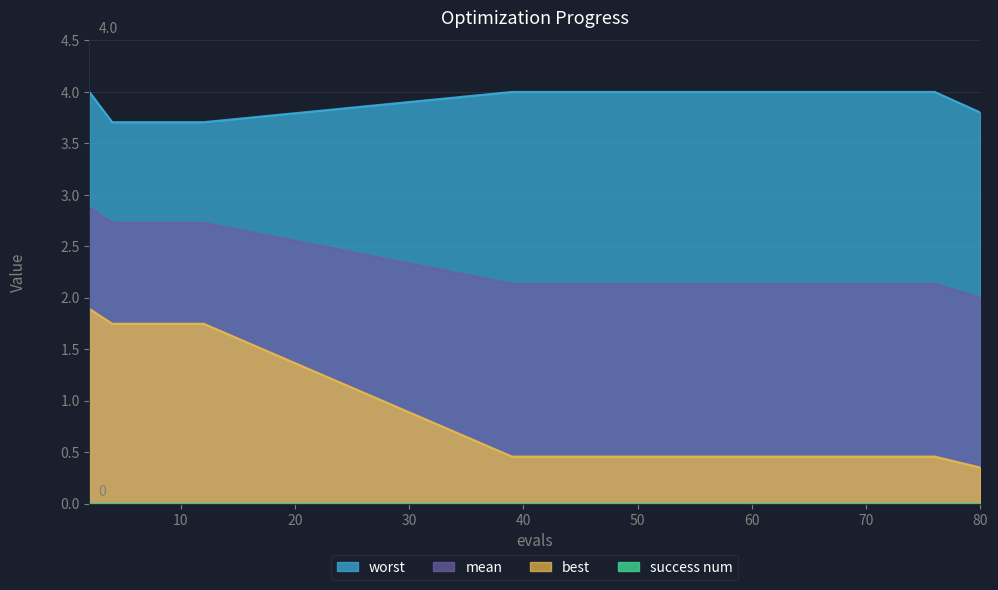

List the series in order of their overall mean, lowest first.

best, mean, worst